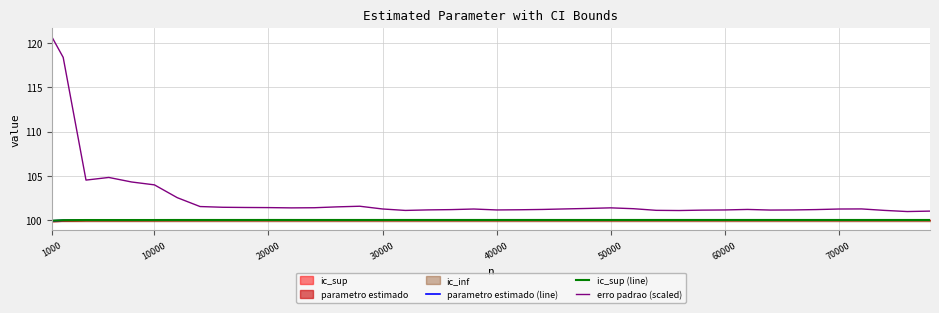

What is the maximum value for erro padrao (scaled)?

120.7